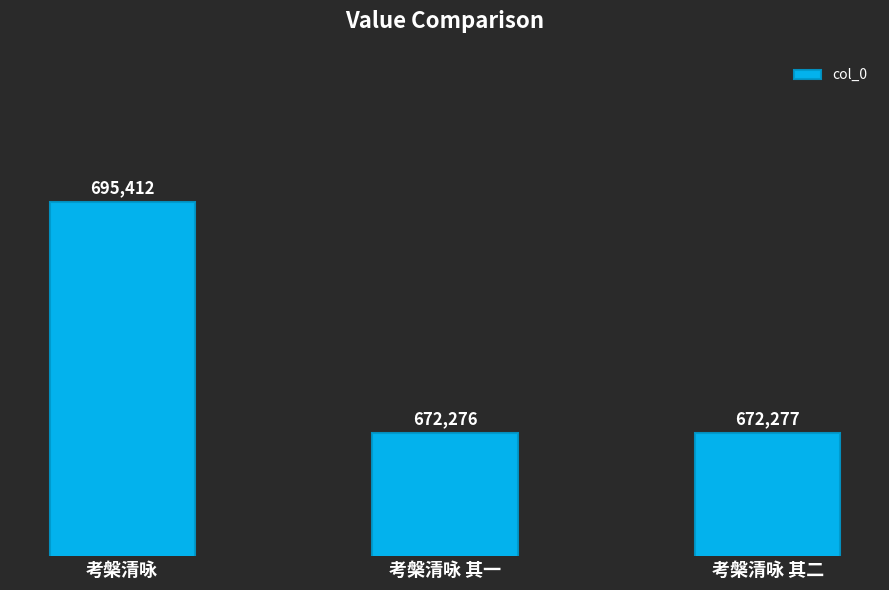

What is the greatest value displayed?

695412